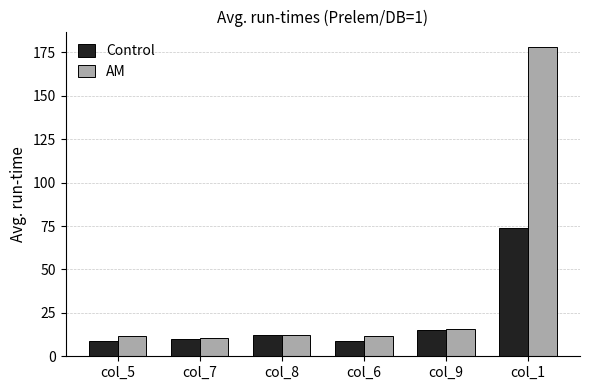

How many distinct data groups are displayed?

2